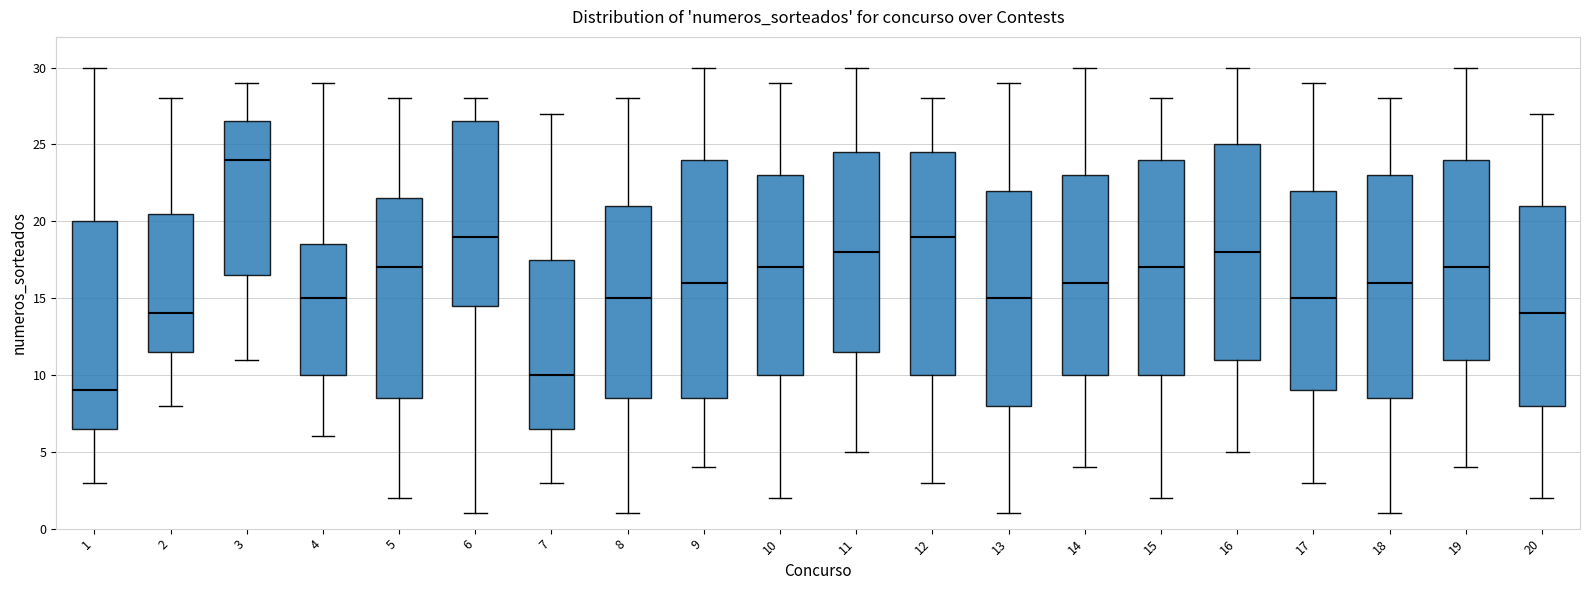

Reading left to right, read every box against the y-axis: the position of its median line, the range the box covers, and the ends of its whiskers. The values are not printed on the chart, so give them approximately, as read against the axis.

1: median 9.0, box 6.5 to 20.0, whiskers 3.0 to 30.0
2: median 14.0, box 11.5 to 20.5, whiskers 8.0 to 28.0
3: median 24.0, box 16.5 to 26.5, whiskers 11.0 to 29.0
4: median 15.0, box 10.0 to 18.5, whiskers 6.0 to 29.0
5: median 17.0, box 8.5 to 21.5, whiskers 2.0 to 28.0
6: median 19.0, box 14.5 to 26.5, whiskers 1.0 to 28.0
7: median 10.0, box 6.5 to 17.5, whiskers 3.0 to 27.0
8: median 15.0, box 8.5 to 21.0, whiskers 1.0 to 28.0
9: median 16.0, box 8.5 to 24.0, whiskers 4.0 to 30.0
10: median 17.0, box 10.0 to 23.0, whiskers 2.0 to 29.0
11: median 18.0, box 11.5 to 24.5, whiskers 5.0 to 30.0
12: median 19.0, box 10.0 to 24.5, whiskers 3.0 to 28.0
13: median 15.0, box 8.0 to 22.0, whiskers 1.0 to 29.0
14: median 16.0, box 10.0 to 23.0, whiskers 4.0 to 30.0
15: median 17.0, box 10.0 to 24.0, whiskers 2.0 to 28.0
16: median 18.0, box 11.0 to 25.0, whiskers 5.0 to 30.0
17: median 15.0, box 9.0 to 22.0, whiskers 3.0 to 29.0
18: median 16.0, box 8.5 to 23.0, whiskers 1.0 to 28.0
19: median 17.0, box 11.0 to 24.0, whiskers 4.0 to 30.0
20: median 14.0, box 8.0 to 21.0, whiskers 2.0 to 27.0